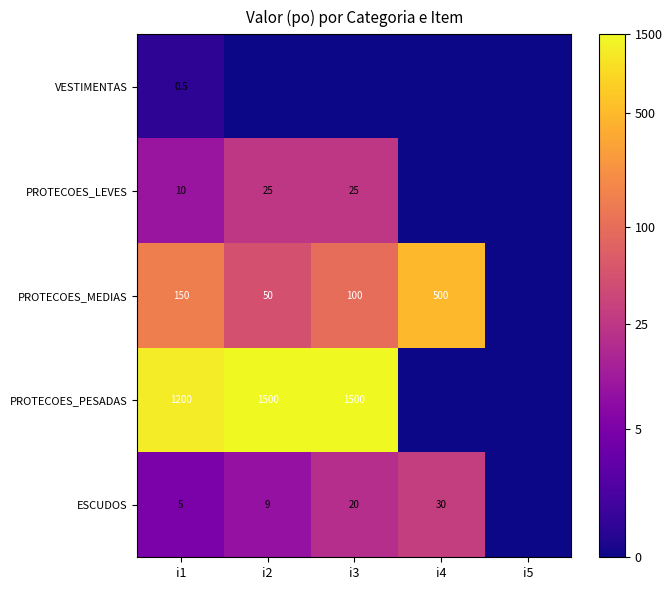

At i1, list the series in order from smallest to largest.

VESTIMENTAS, ESCUDOS, PROTECOES_LEVES, PROTECOES_MEDIAS, PROTECOES_PESADAS